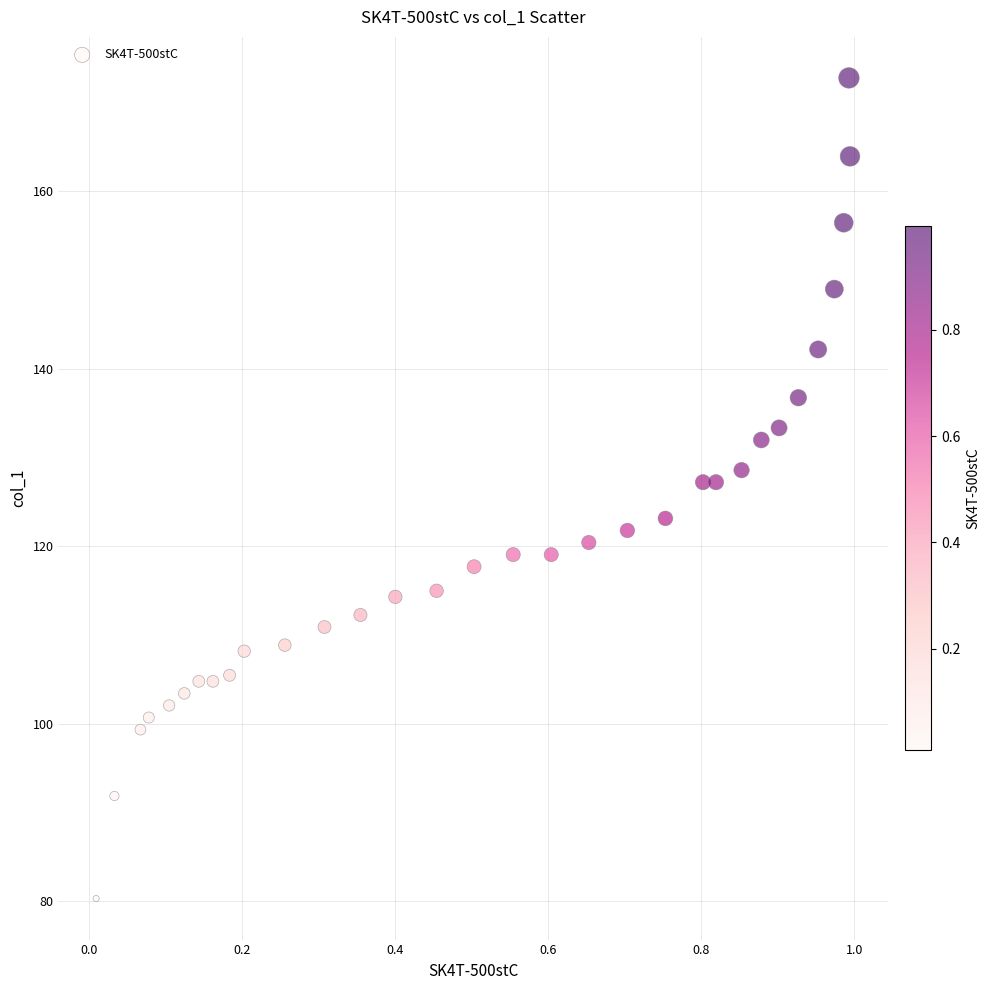

What is the range of X values (max minus min)?

1.0